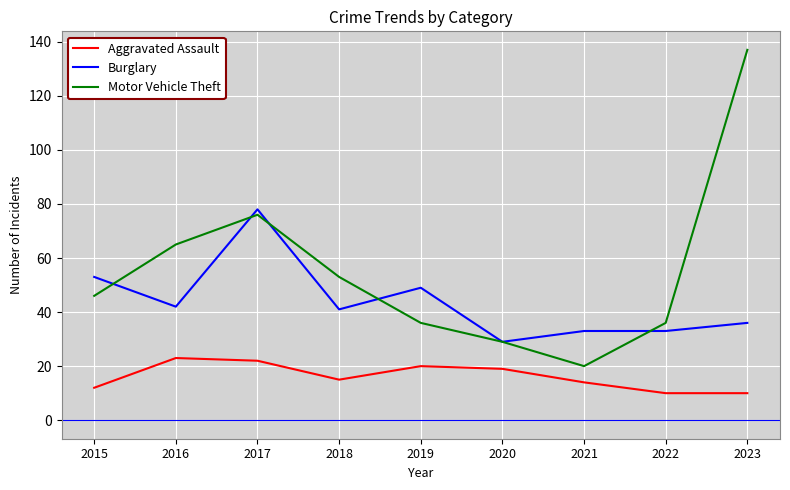

What is the average value of the Aggravated Assault series?

16